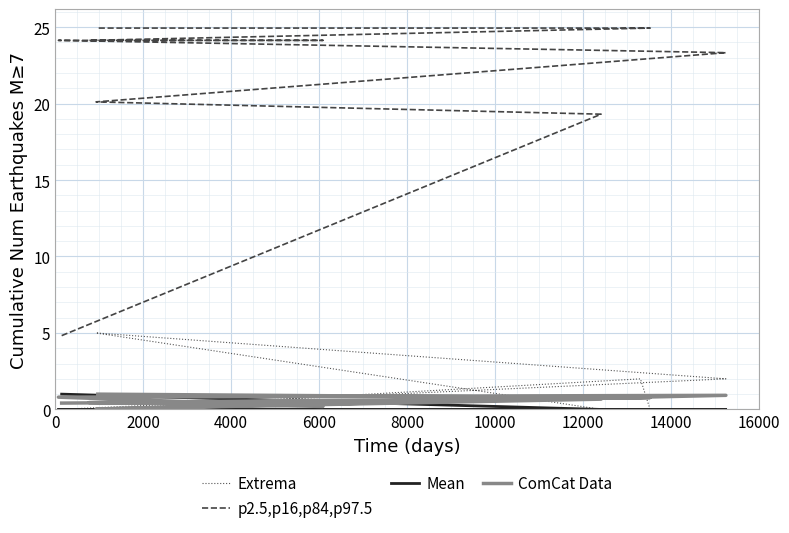

What is the lowest value of the p2.5,p16,p84,p97.5 series?

4.8